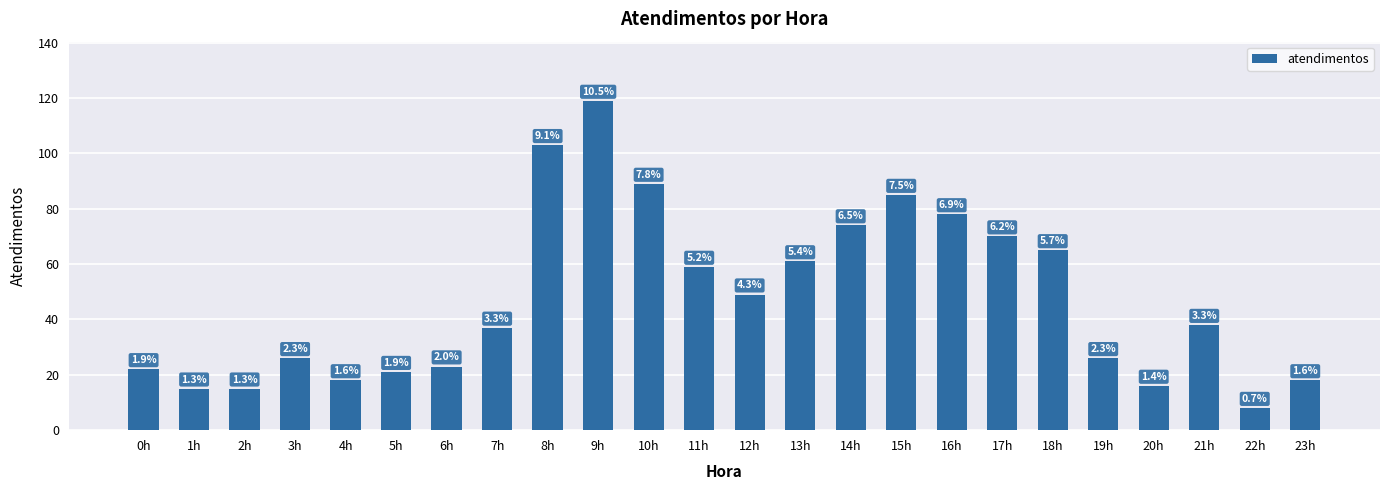

Which category has the lowest value across all series?

22h